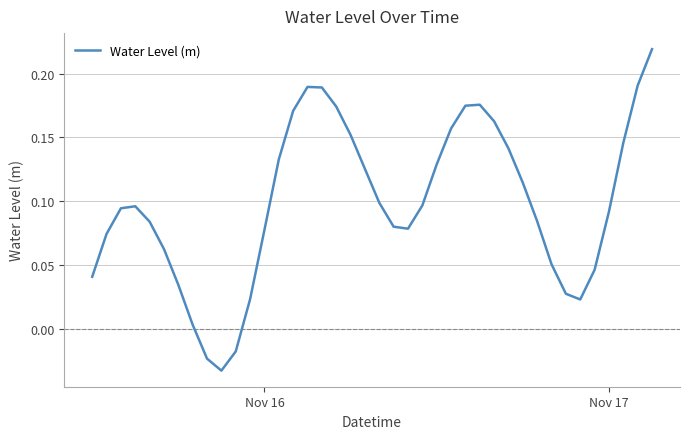

What is the difference between the maximum and minimum values?

0.3